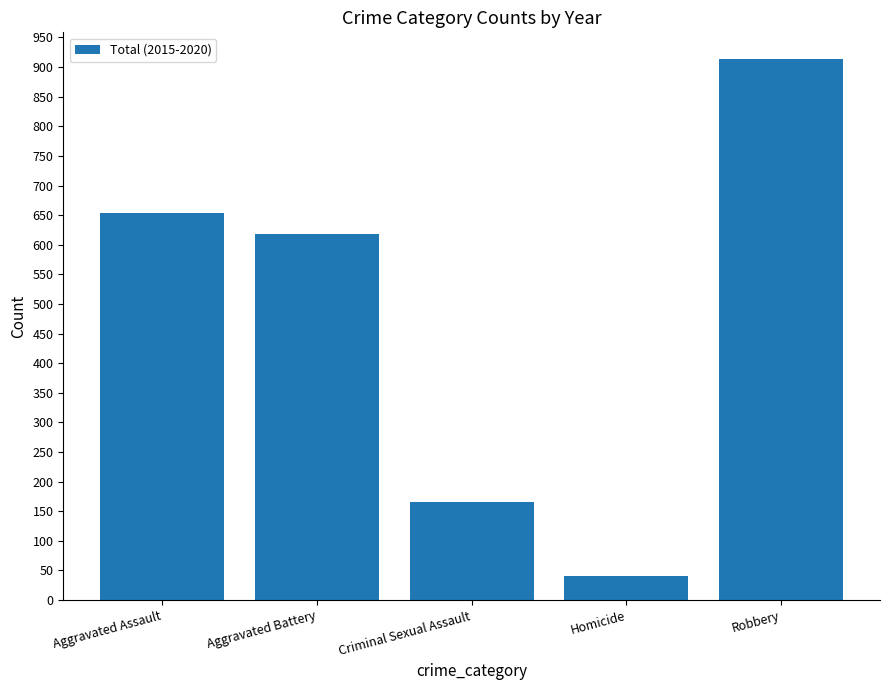

Does the chart contain any negative values?

No